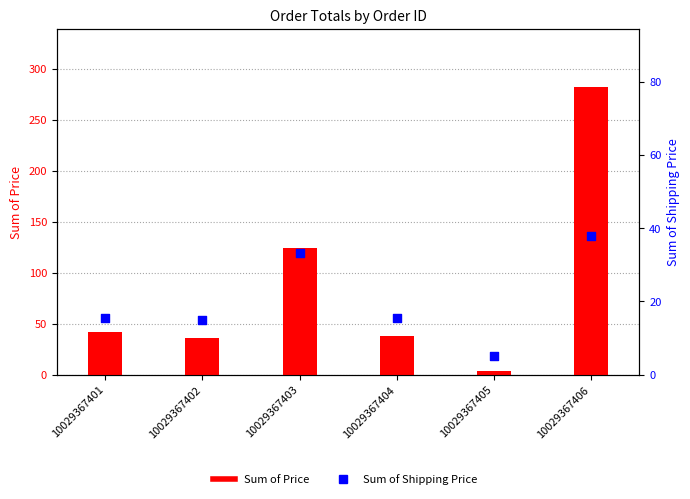

What are all the series names shown in the legend?

Sum of Price, Sum of Shipping Price